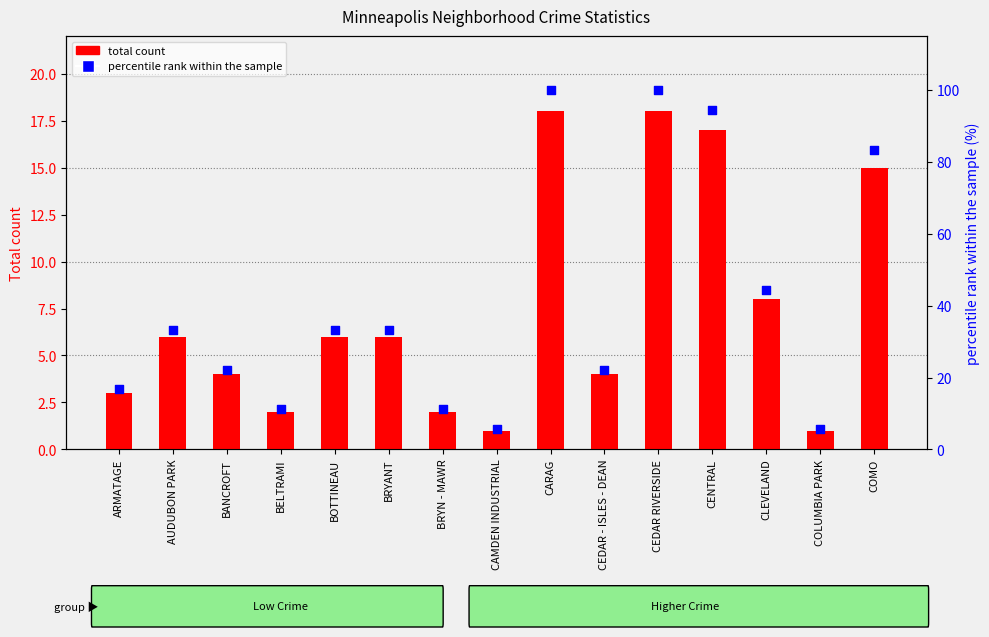

Which series reaches the maximum Y coordinate?

percentile rank within the sample